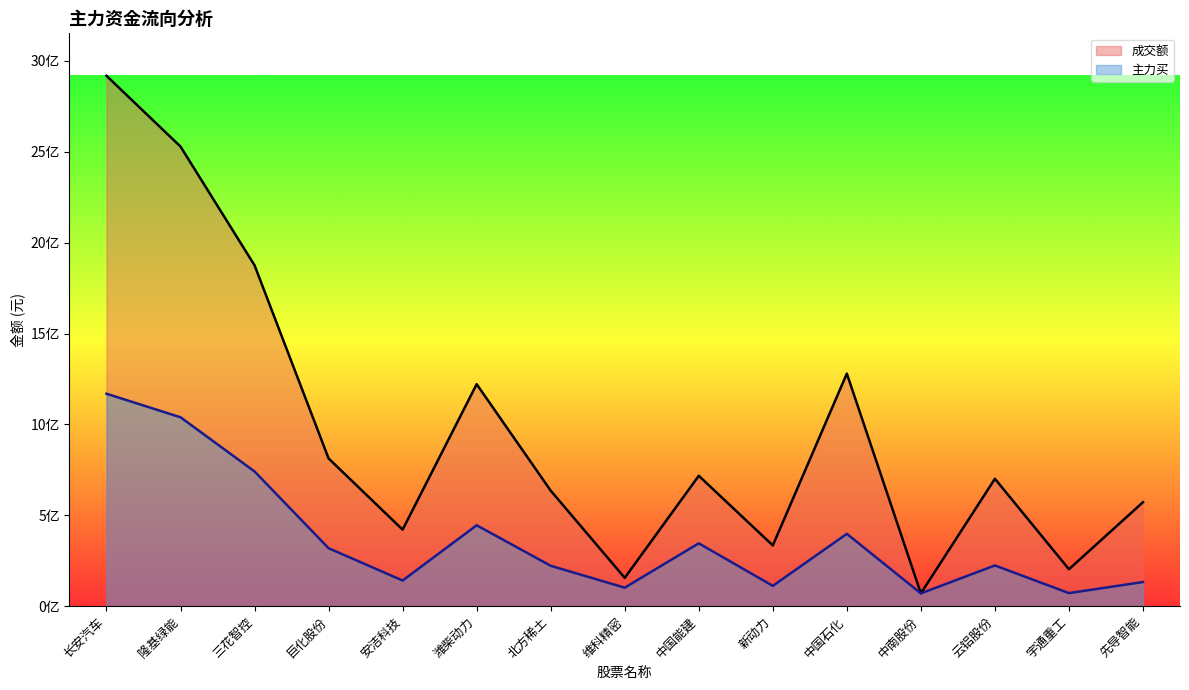

The 成交额 series shows 203168315 at 宇通重工. True or false?

True